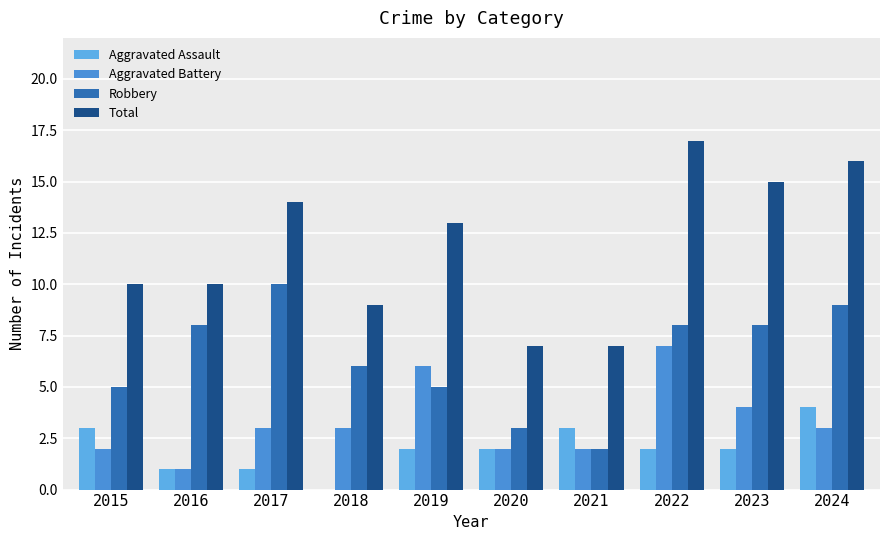

True or false: Robbery has a value of 6 at 2018.

True